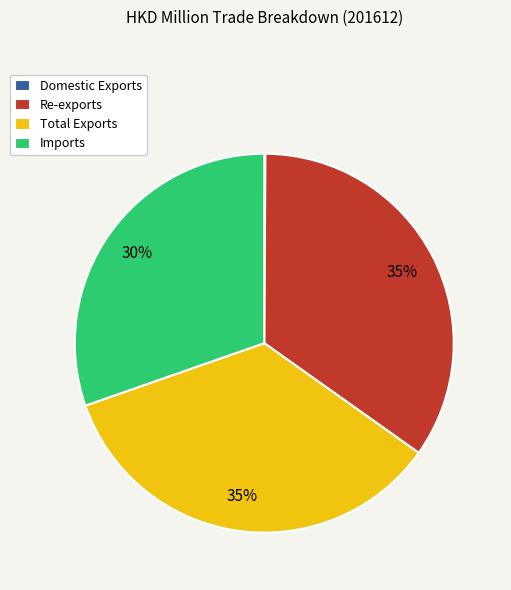

What is the ratio of the value at Re-exports to the value at Total Exports?

1.0